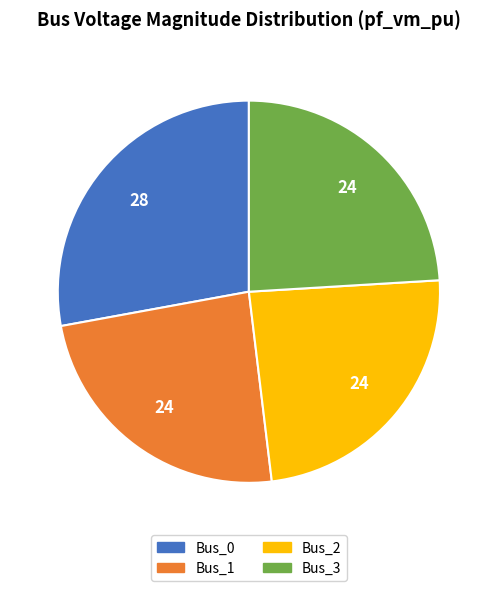

Which slice is the largest?

Bus_0